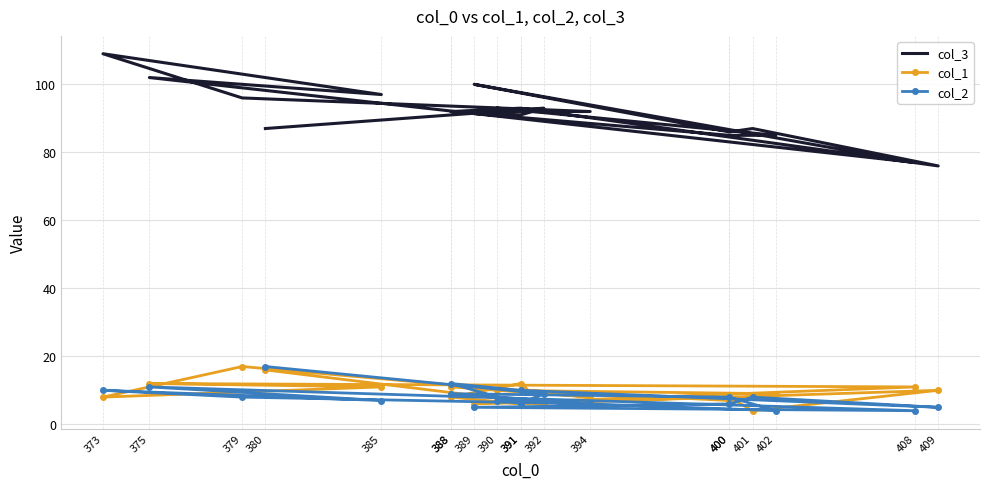

What is the sum of all col_1 values?

180